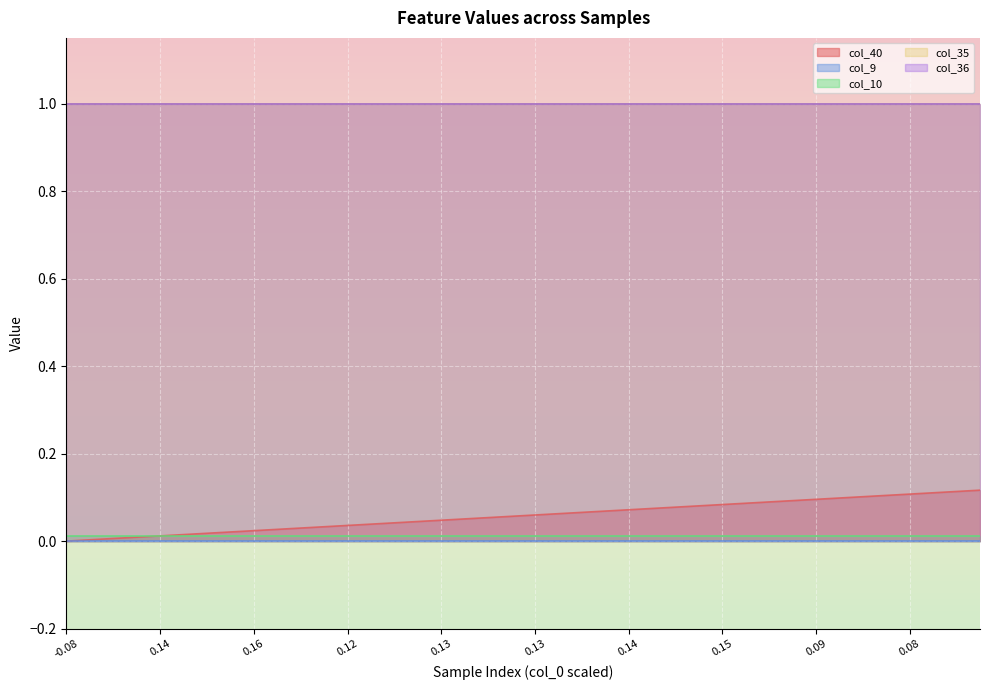

At how many categories does at least one series exceed 0?

40